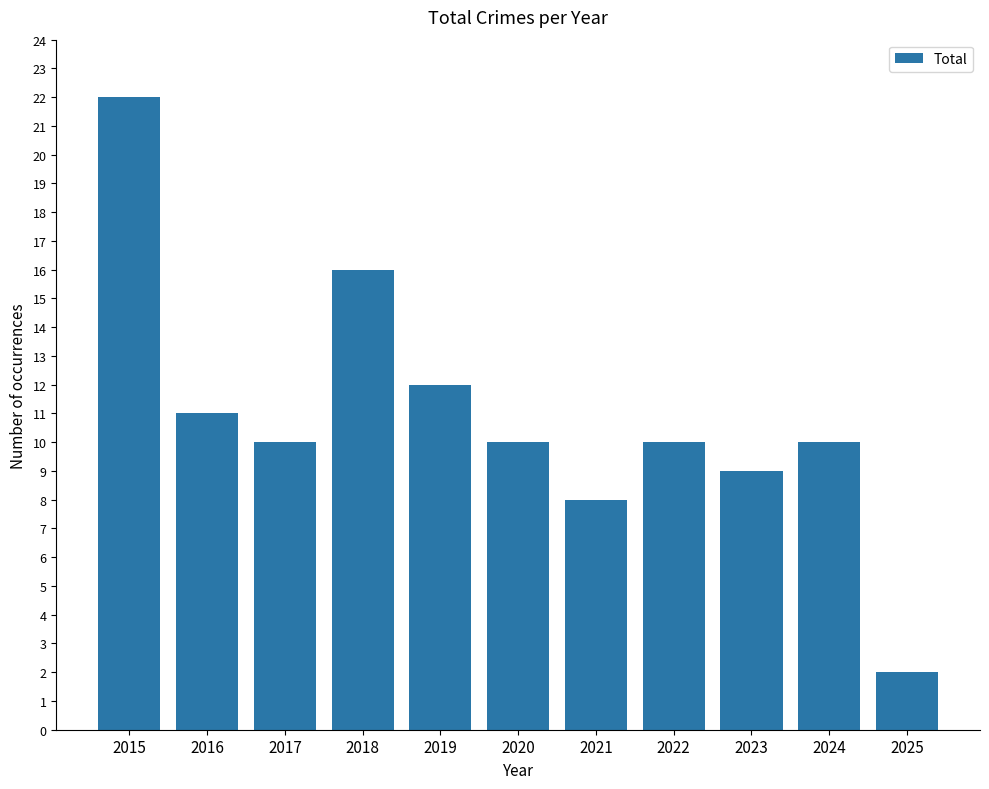

Between 2024 and 2021, which is larger?

2024